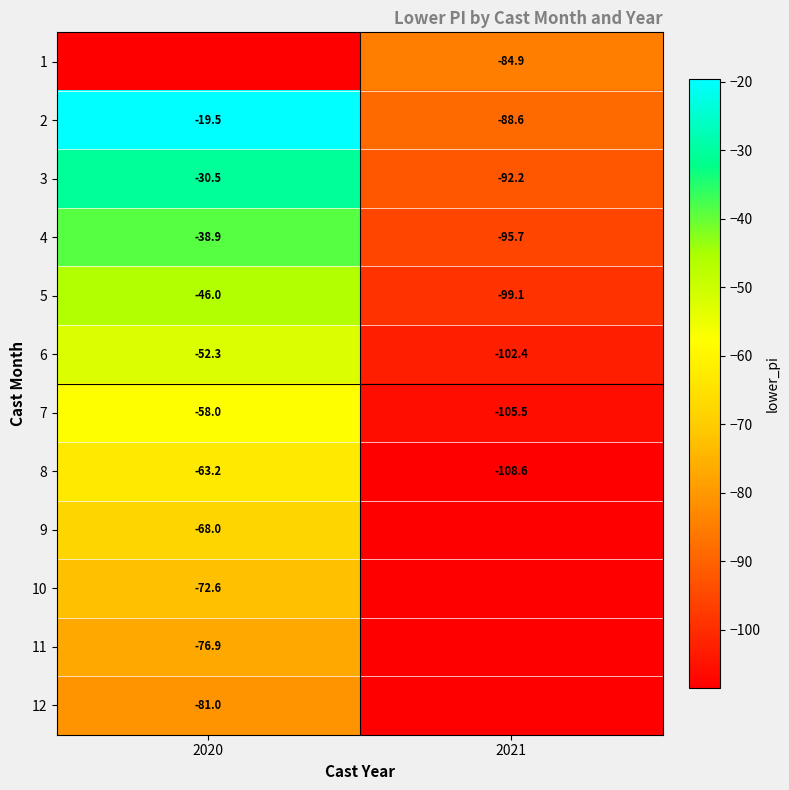

What is the maximum value shown in the chart?

-19.5